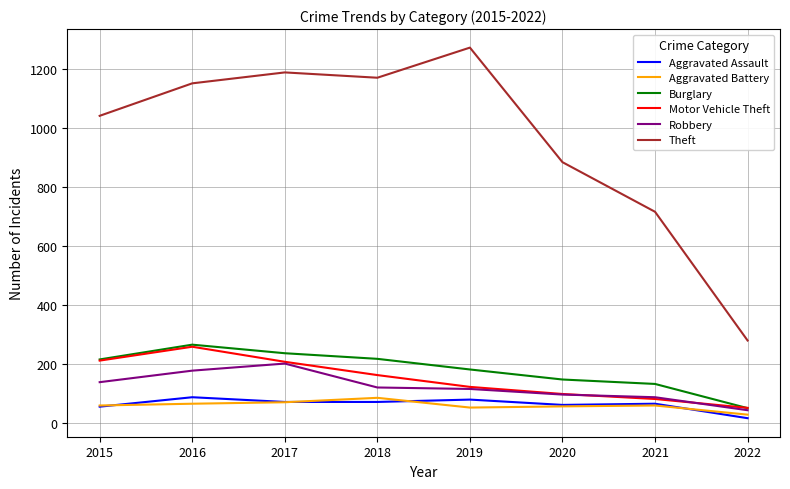

What is the difference between the second highest and minimum values in the Aggravated Battery series?

42